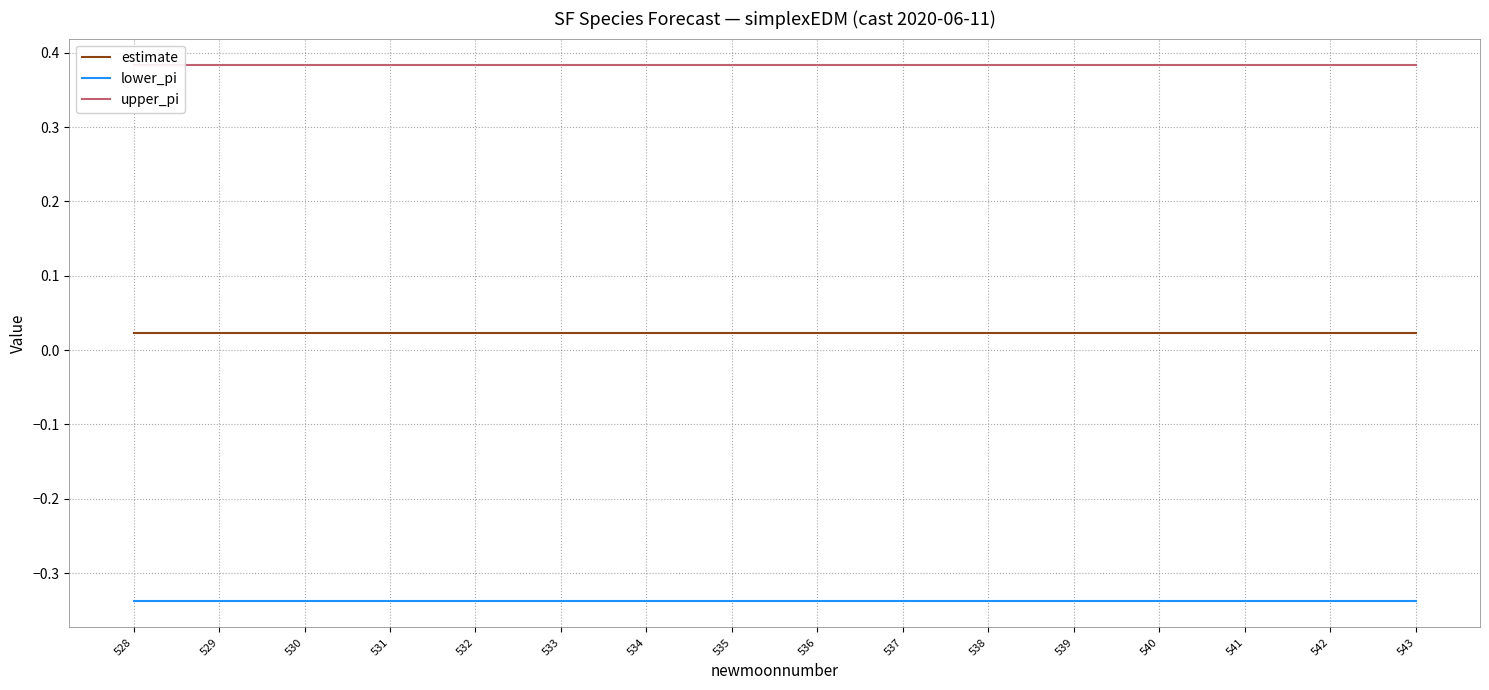

Between 528 and 529, which series saw the biggest shift?

upper_pi